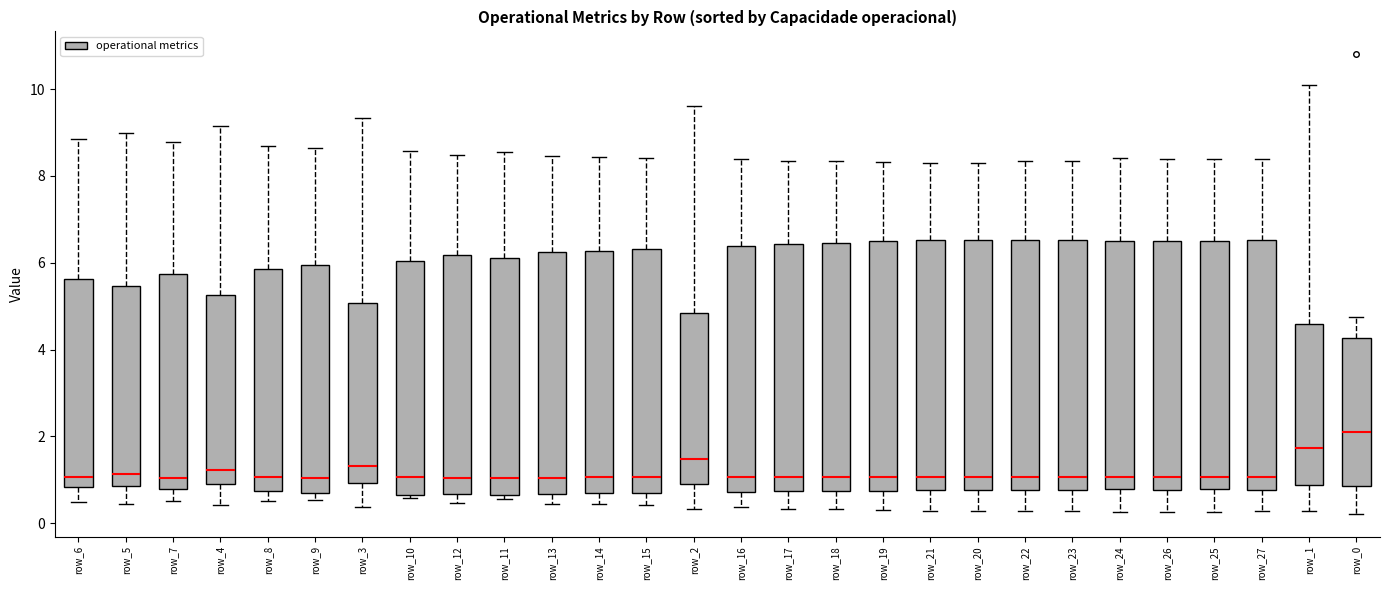

Reading left to right, read every box against the y-axis: the position of its median line, the range the box covers, and the ends of its whiskers. The values are not printed on the chart, so give them approximately, as read against the axis.

row_6: median 1.0, box 0.8 to 5.6, whiskers 0.4 to 8.8
row_5: median 1.2, box 0.8 to 5.4, whiskers 0.4 to 9.0
row_7: median 1.0, box 0.8 to 5.8, whiskers 0.6 to 8.8
row_4: median 1.2, box 0.8 to 5.2, whiskers 0.4 to 9.2
row_8: median 1.0, box 0.8 to 5.8, whiskers 0.6 to 8.8
row_9: median 1.0, box 0.6 to 6.0, whiskers 0.6 (just below the box's lower edge) to 8.6
row_3: median 1.4, box 1.0 to 5.0, whiskers 0.4 to 9.4
row_10: median 1.0, box 0.6 to 6.0, whiskers 0.6 (just below the box's lower edge) to 8.6
row_12: median 1.0, box 0.6 to 6.2, whiskers 0.4 to 8.4
row_11: median 1.0, box 0.6 to 6.2, whiskers 0.6 (just below the box's lower edge) to 8.6
row_13: median 1.0, box 0.6 to 6.2, whiskers 0.4 to 8.4
row_14: median 1.0, box 0.6 to 6.2, whiskers 0.4 to 8.4
row_15: median 1.0, box 0.6 to 6.4, whiskers 0.4 to 8.4
row_2: median 1.4, box 1.0 to 4.8, whiskers 0.4 to 9.6
row_16: median 1.0, box 0.8 to 6.4, whiskers 0.4 to 8.4
row_17: median 1.0, box 0.8 to 6.4, whiskers 0.4 to 8.4
row_18: median 1.0, box 0.8 to 6.4, whiskers 0.4 to 8.4
row_19: median 1.0, box 0.8 to 6.4, whiskers 0.4 to 8.4
row_21: median 1.0, box 0.8 to 6.6, whiskers 0.2 to 8.4
row_20: median 1.0, box 0.8 to 6.6, whiskers 0.2 to 8.4
row_22: median 1.0, box 0.8 to 6.6, whiskers 0.2 to 8.4
row_23: median 1.0, box 0.8 to 6.6, whiskers 0.2 to 8.4
row_24: median 1.0, box 0.8 to 6.4, whiskers 0.2 to 8.4
row_26: median 1.0, box 0.8 to 6.6, whiskers 0.2 to 8.4
row_25: median 1.0, box 0.8 to 6.6, whiskers 0.2 to 8.4
row_27: median 1.0, box 0.8 to 6.6, whiskers 0.2 to 8.4
row_1: median 1.8, box 0.8 to 4.6, whiskers 0.2 to 10.0
row_0: median 2.2, box 0.8 to 4.2, whiskers 0.2 to 4.8